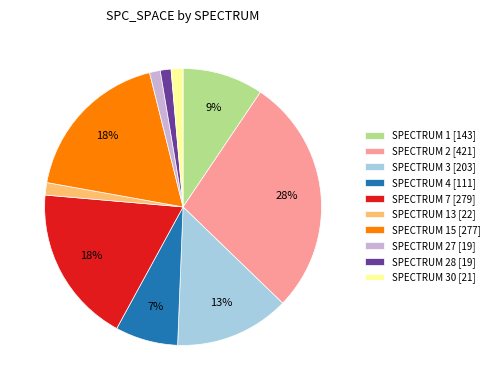

To the nearest percent, what is the difference between the SPECTRUM 27 [19] and SPECTRUM 1 [143] slice percentages?

8%